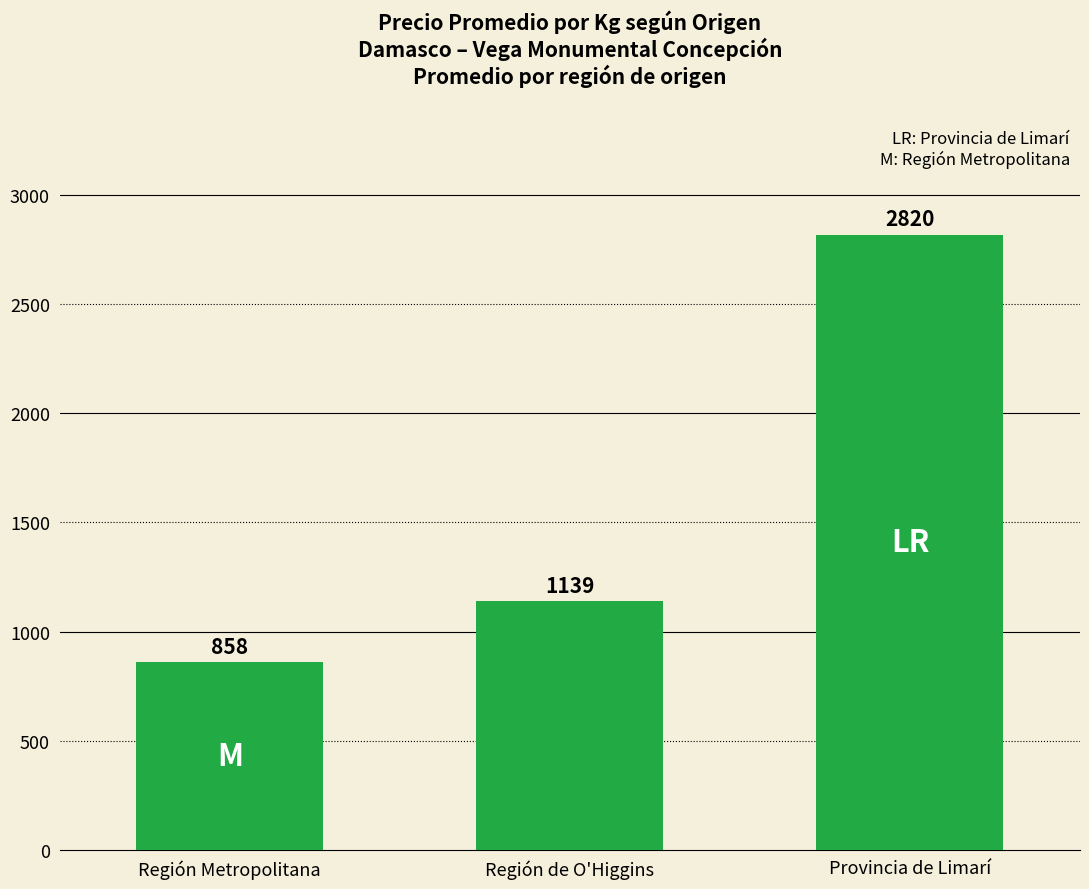

What is the minimum value shown in the chart?

858.3